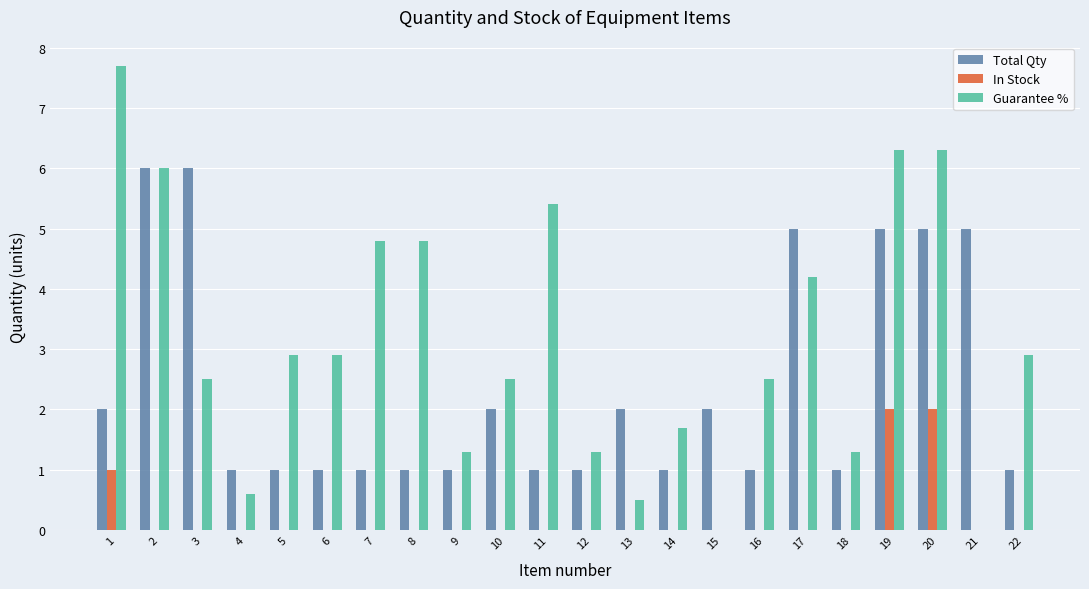

The In Stock series shows 2.0 at 19. True or false?

True